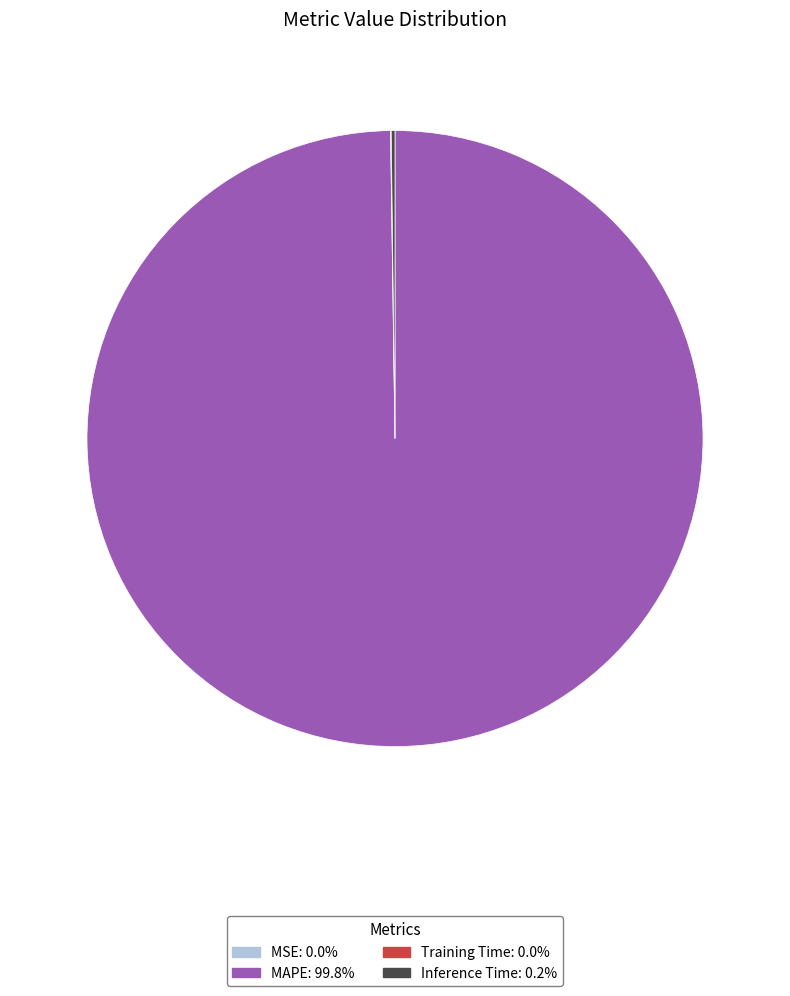

Does MAPE: 99.8% represent more than half of the total?

Yes